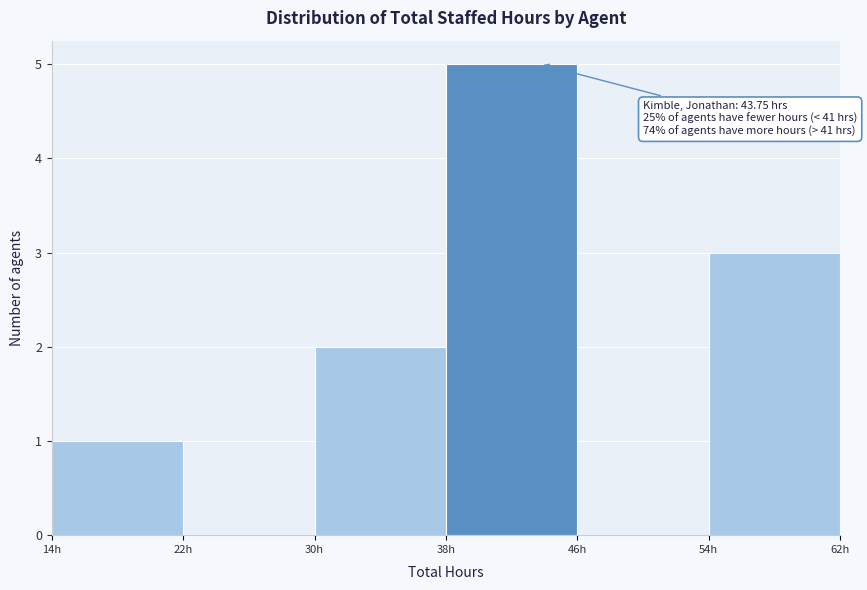

Which range on the x-axis has the tallest bar?

38 to 46